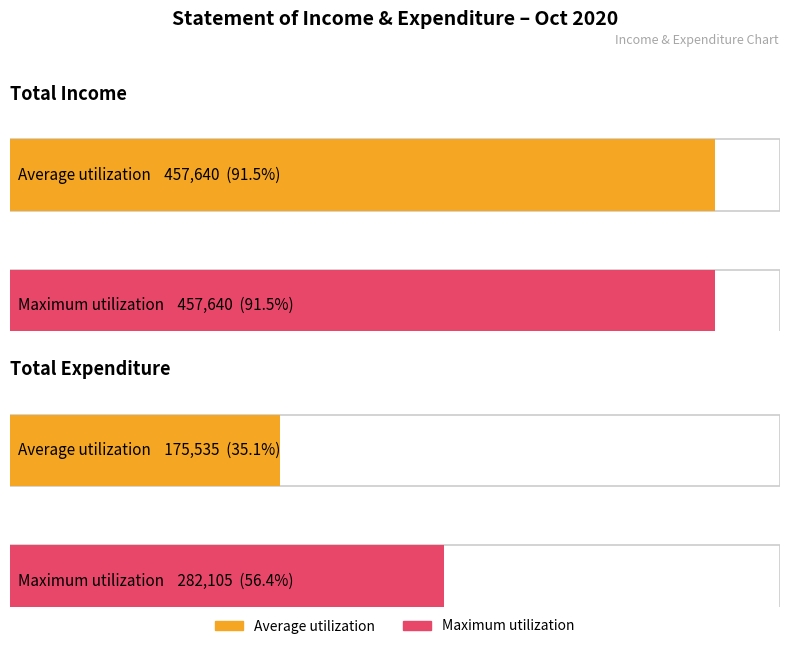

What is the label of the 2nd bar from the left?

Total Expenditure